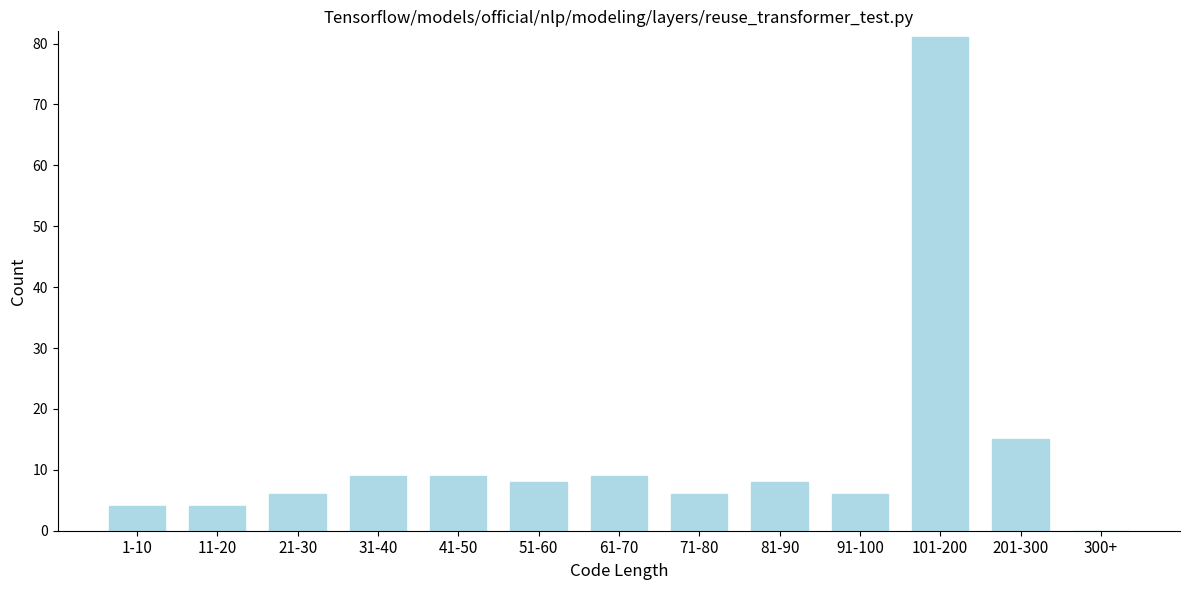

Reading left to right, list all the values displayed in this chart.

1-10=4	11-20=4	21-30=6	31-40=9	41-50=9	51-60=8	61-70=9	71-80=6	81-90=8	91-100=6	101-200=81	201-300=15	300+=0